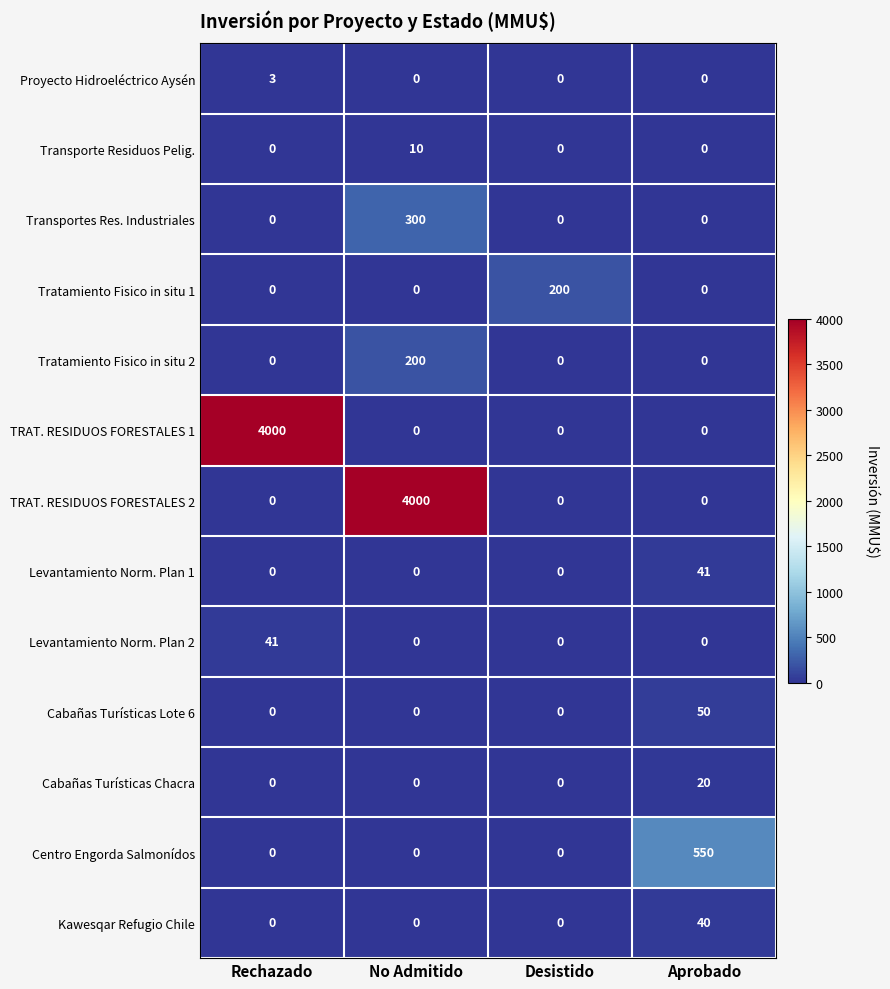

Which series changed the most between Rechazado and Desistido?

TRAT. RESIDUOS FORESTALES 1